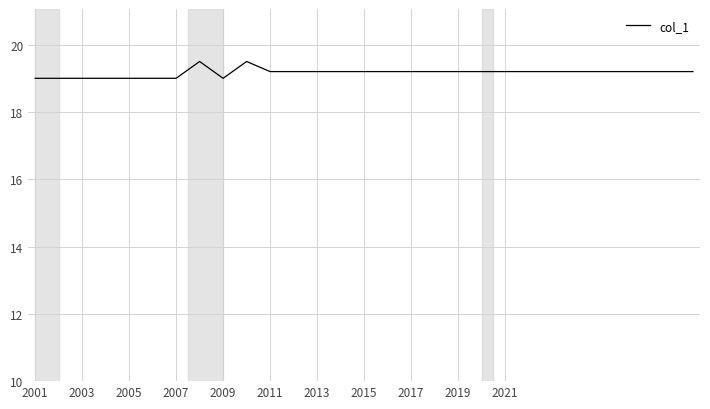

What is the difference between the maximum and minimum values?

0.5